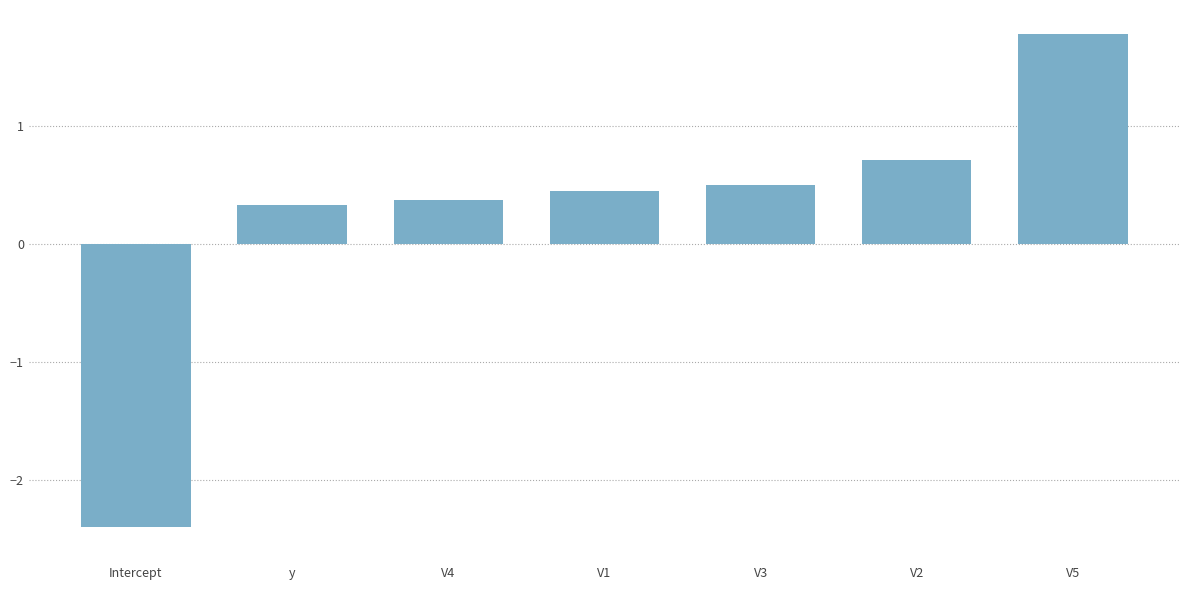

How many negative values are there?

1